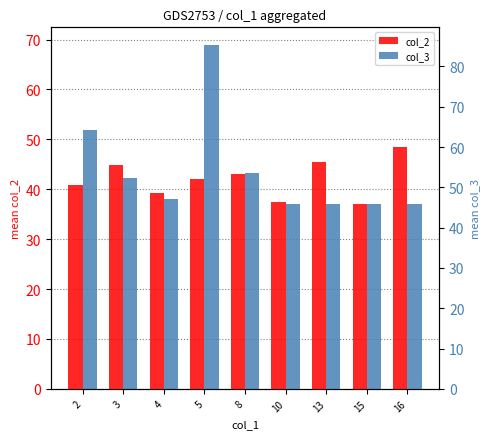

Between 2 and 15, which series saw the biggest shift?

col_3